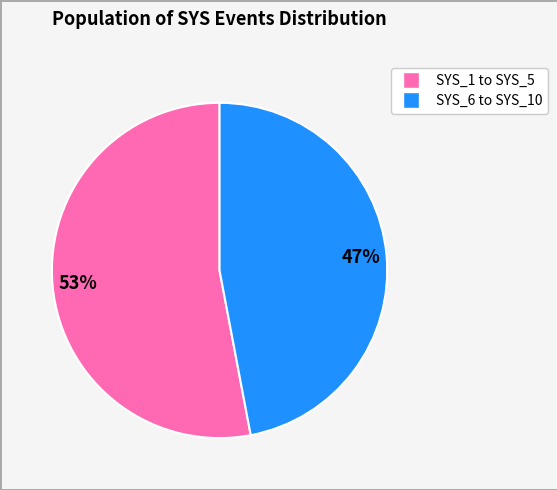

To the nearest percent, what is the average slice percentage?

50%